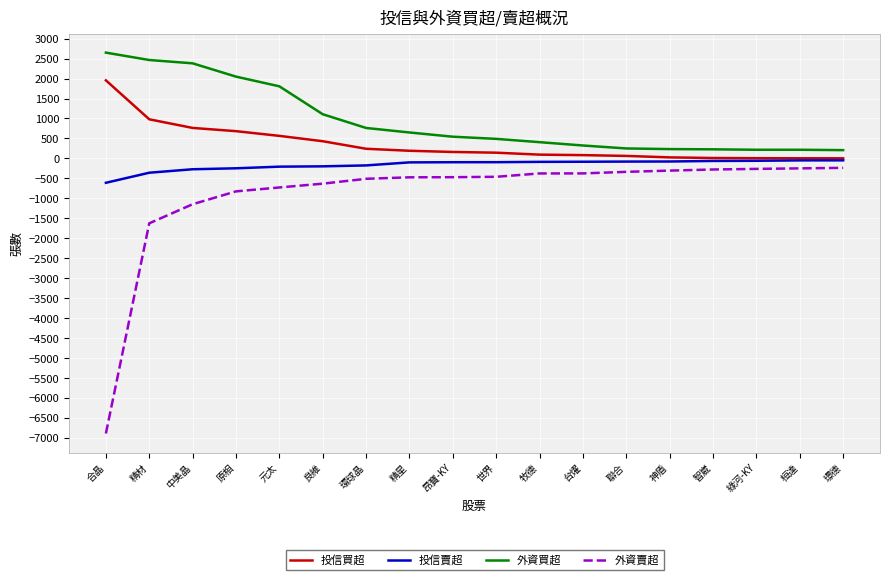

What are all the series names shown in the legend?

投信買超, 投信賣超, 外資買超, 外資賣超